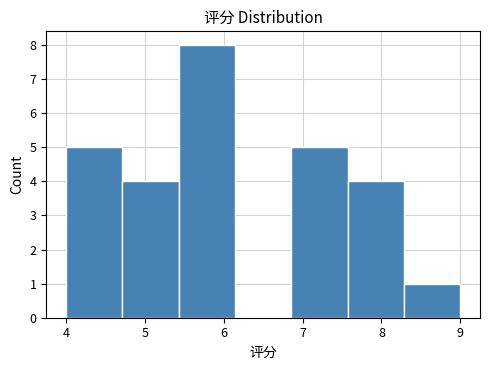

Which range on the x-axis has the tallest bar?

5.4 to 6.1